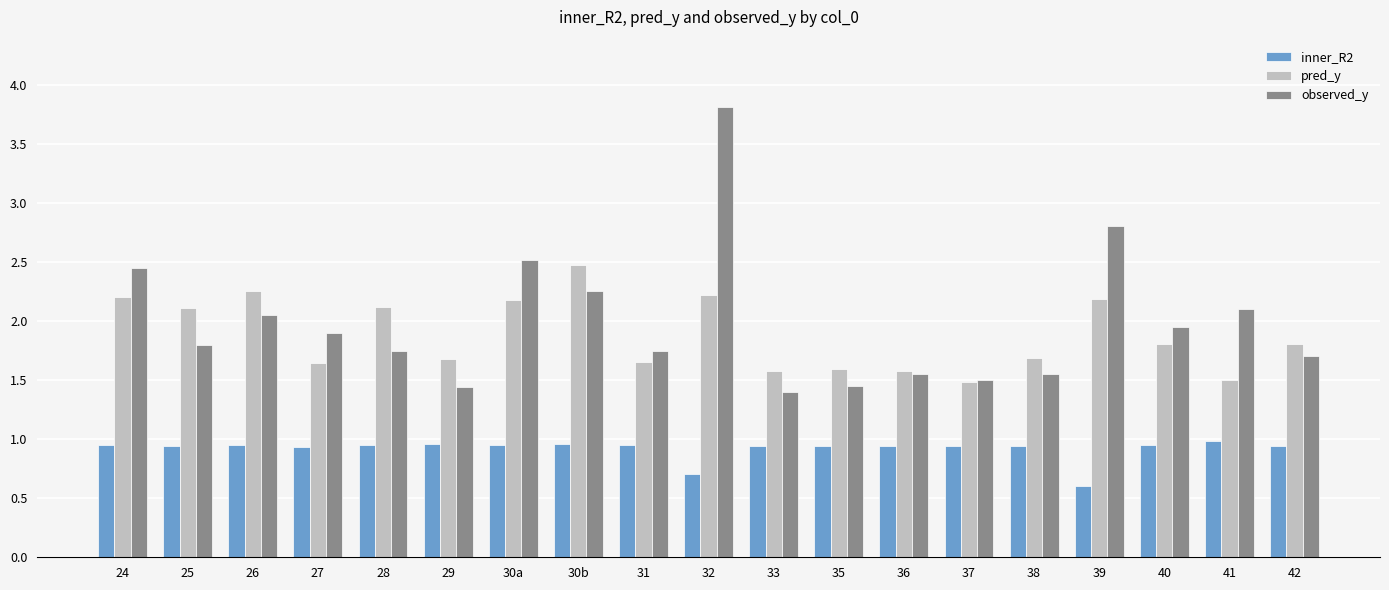

Is it true that inner_R2 equals 0.4 at 40?

False